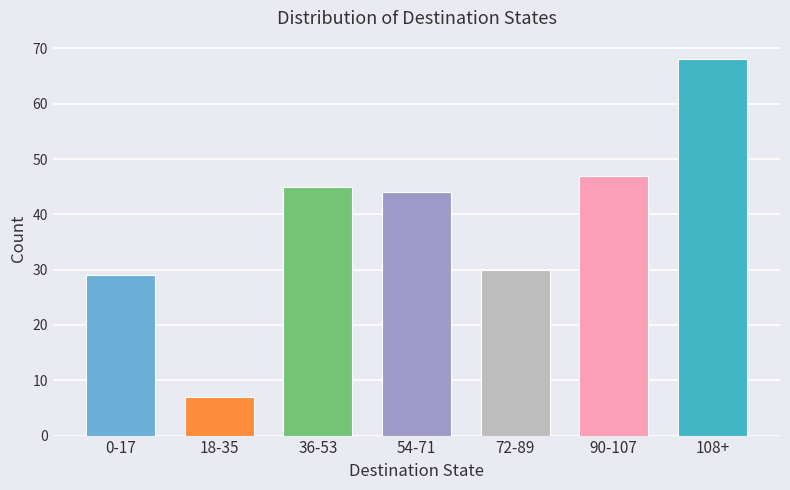

Reading right to left, transcribe all the data shown in this chart.

68	47	30	44	45	7	29